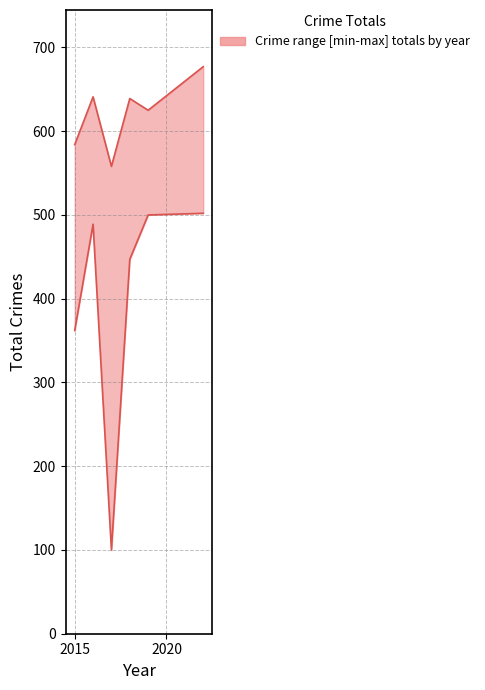

Reading left to right, extract all data points from this chart.

upper: 2015=584	2016=641	2018=639	2019=625	2022=677	2017=558
lower: 2015=362	2016=489	2018=447	2019=500	2022=502	2017=100